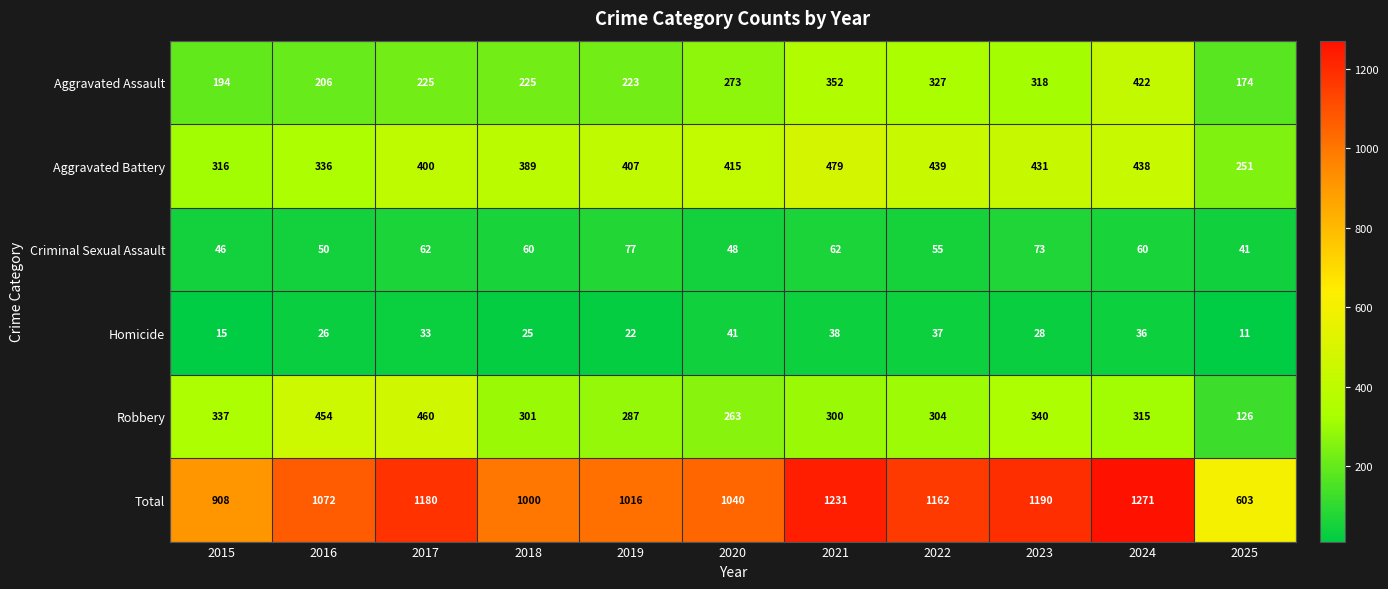

At which category does the chart reach its minimum across all series?

2025